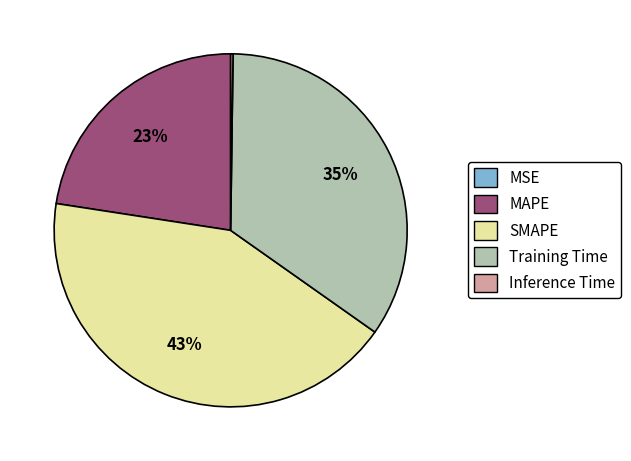

Which category has the biggest portion of the pie?

SMAPE